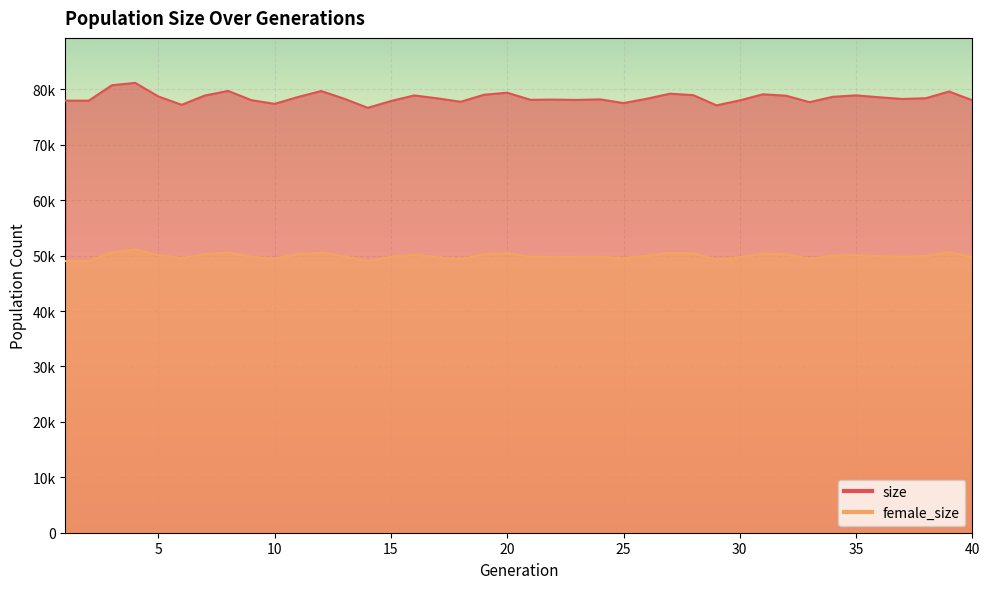

What is the difference between the maximum and minimum values in the female_size series?

2095